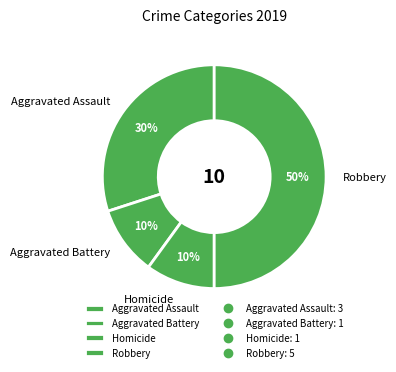

How many segments does this pie chart have?

4